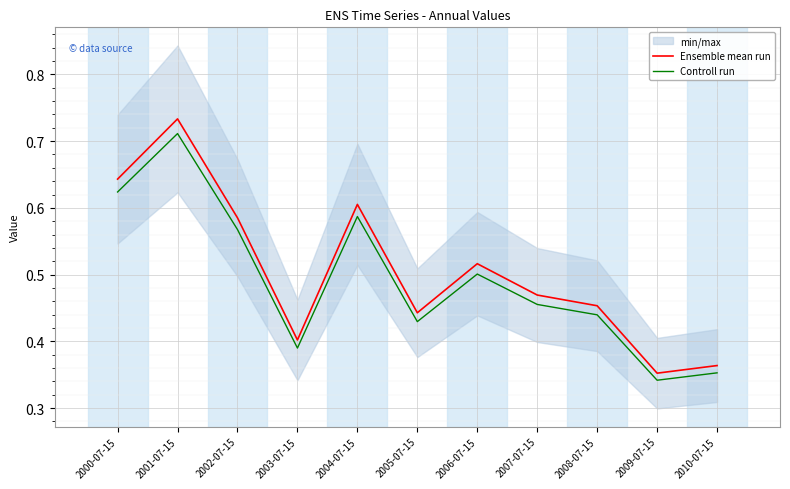

What position from the right is 2001-07-15?

10